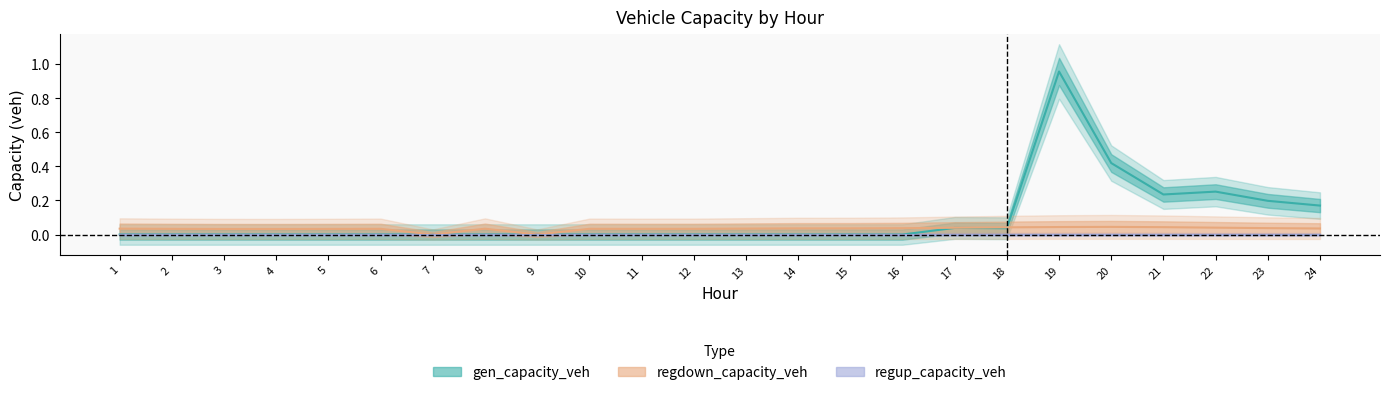

Where is regdown_capacity_veh nearest to the value 0?

7